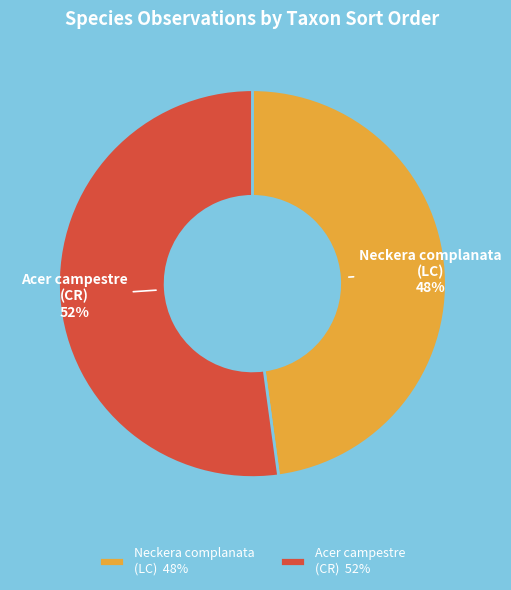

True or false: Acer campestre (CR) 52% accounts for 65% of the total.

False